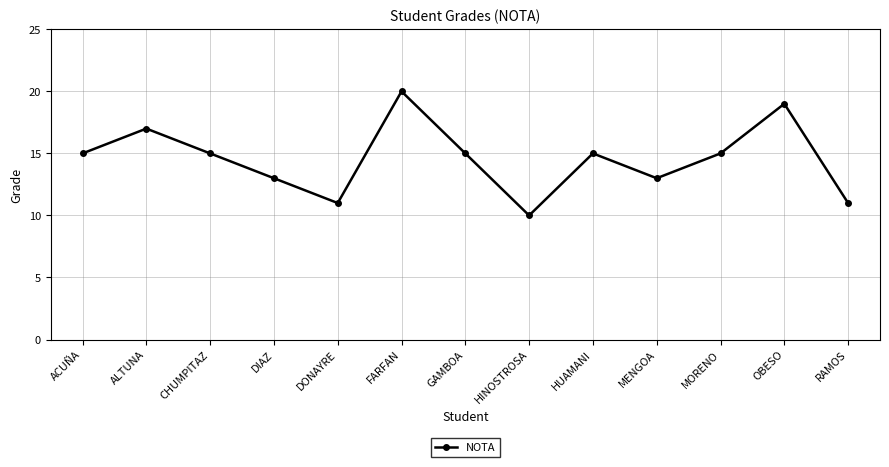

What is the sum of the values at FARFAN and DIAZ?

33